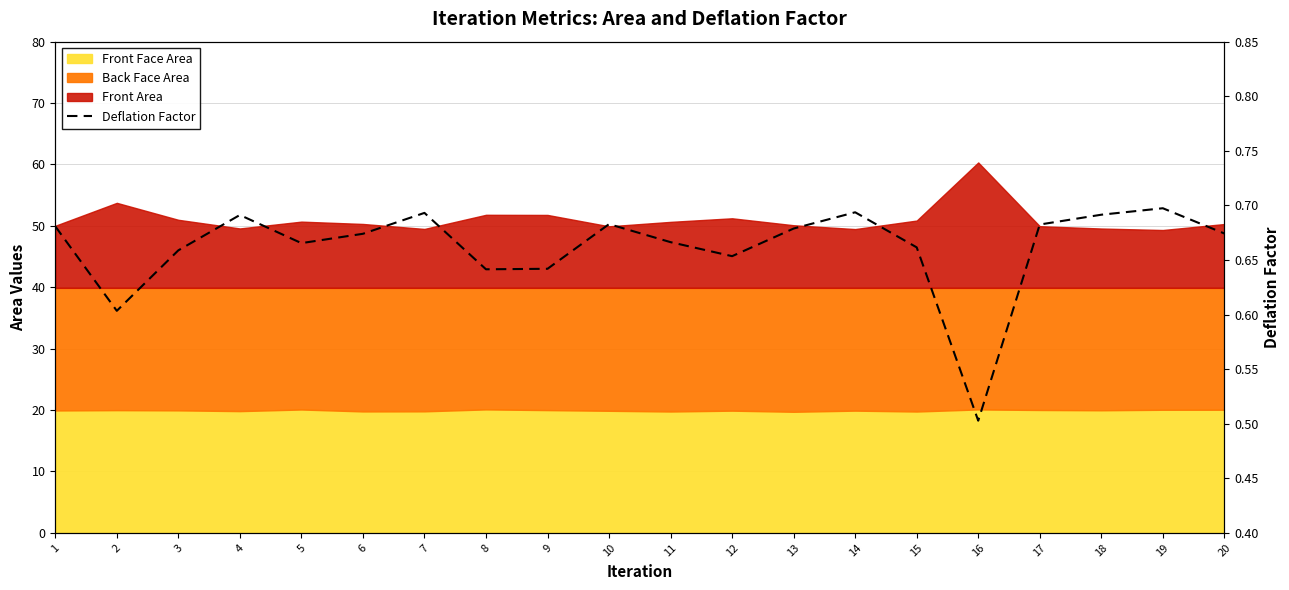

What is the smallest value displayed?

0.5